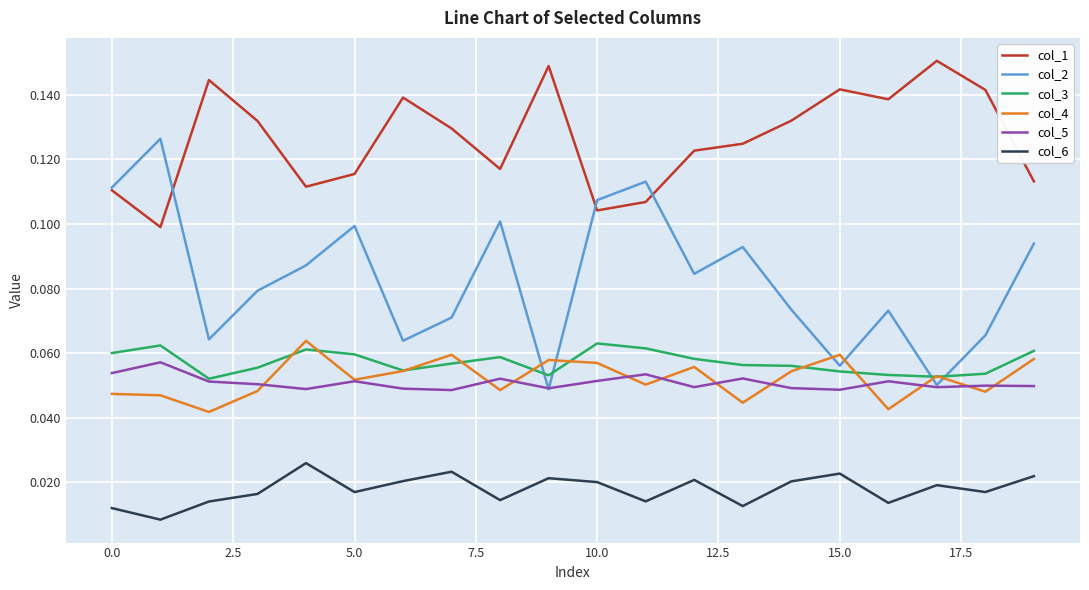

True or false: col_6 and col_3 intersect in this chart.

False